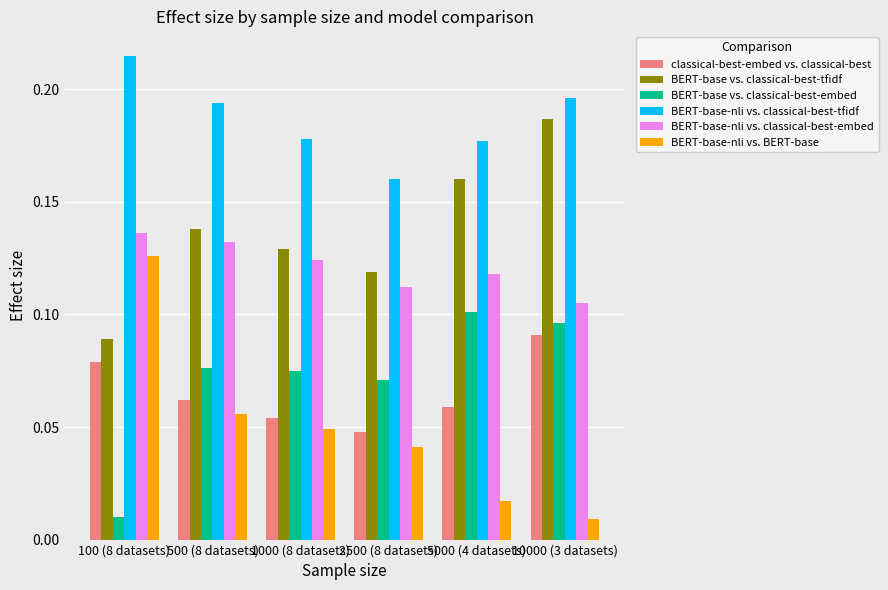

What is the sum of all BERT-base-nli vs. classical-best-tfidf values?

1.1